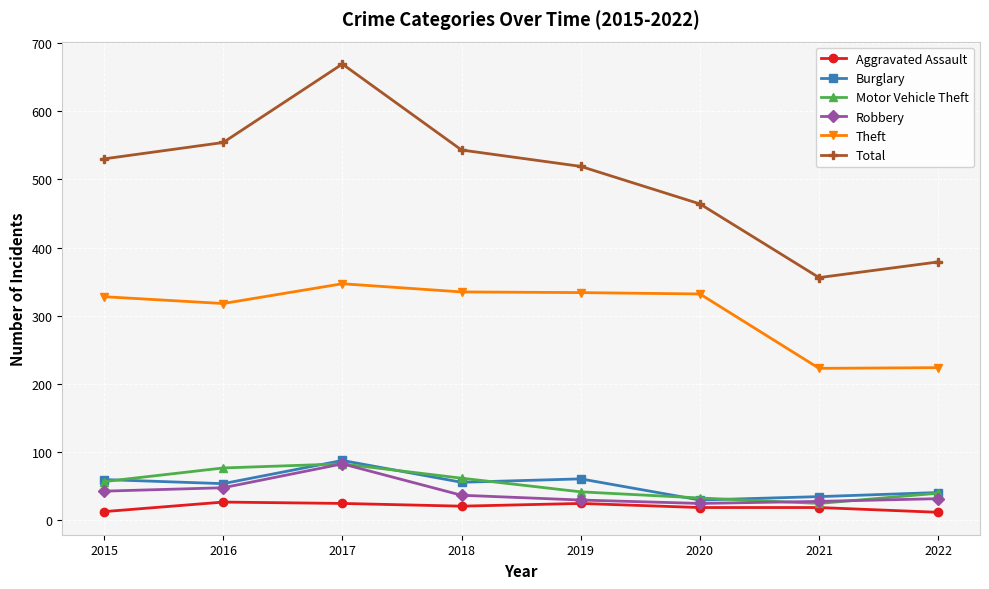

How many lines are shown in the chart?

6